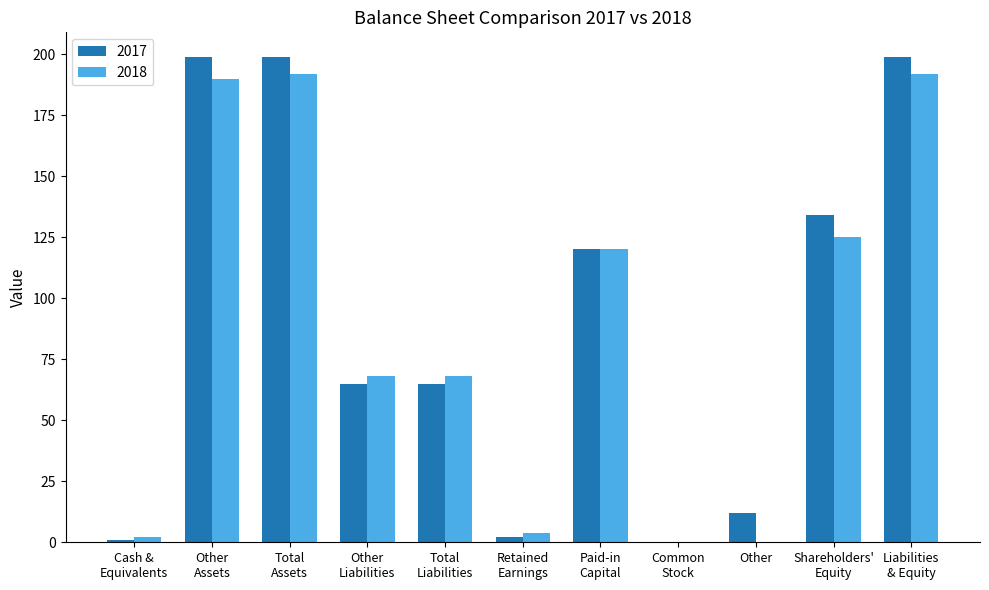

Count the number of categories in the chart.

11